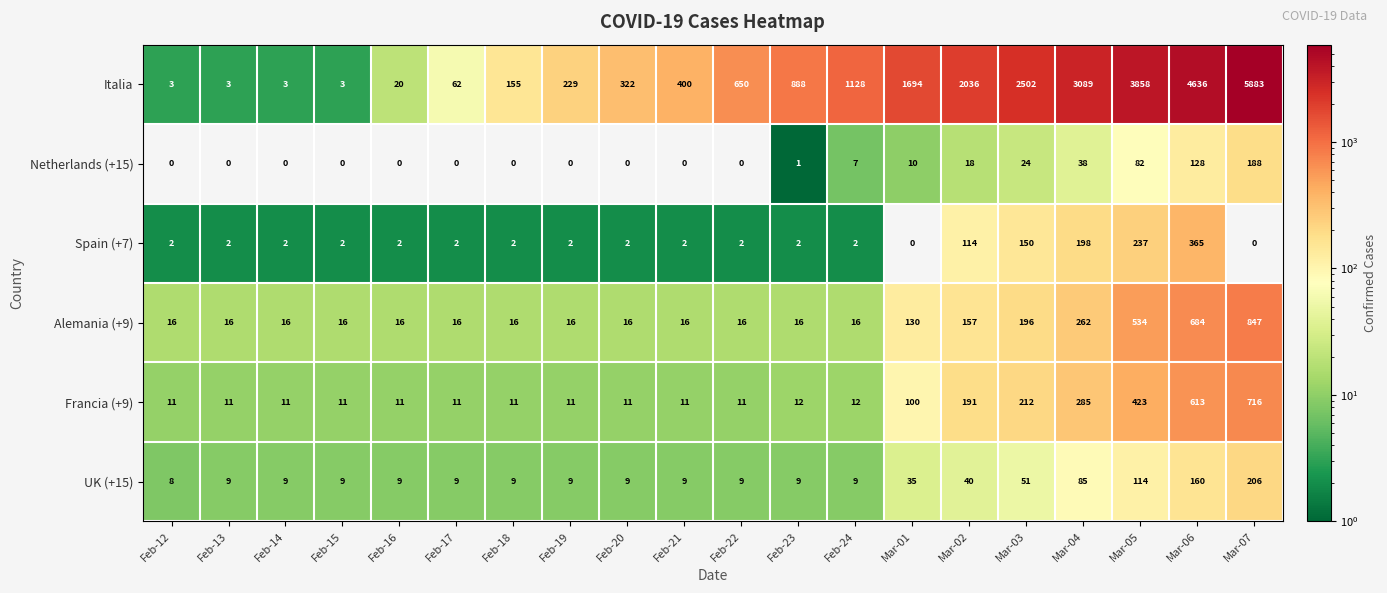

How many values in the UK (+15) series are below 9?

1